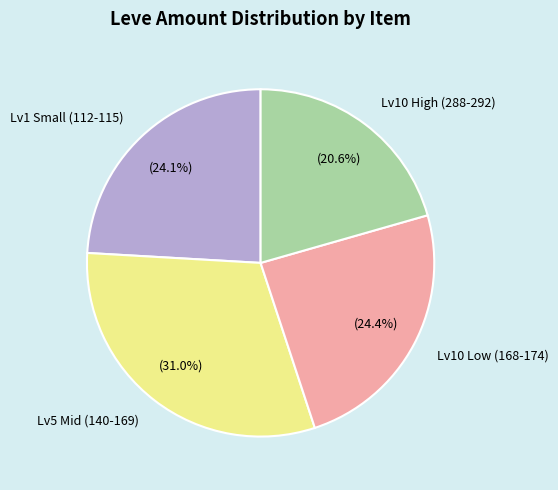

Is there a majority slice in this chart?

No